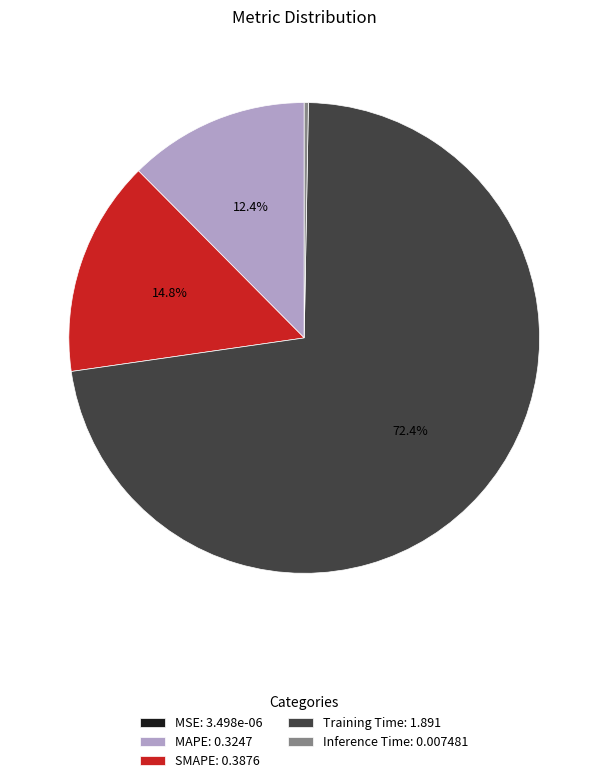

To the nearest percent, what percentage of the pie is MAPE?

12%